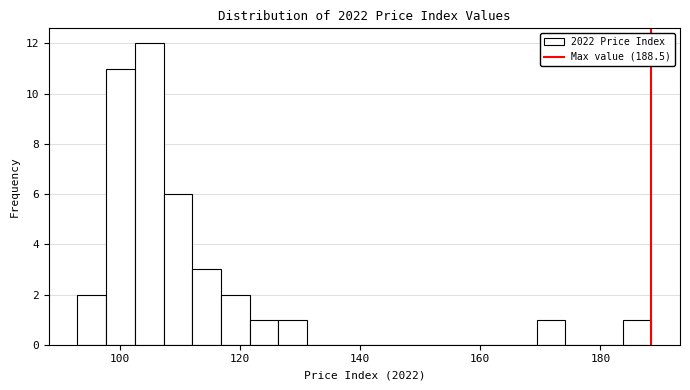

Around what value on the x-axis is the tallest bar? Give the approximate position of its centre, as read against the axis.

104